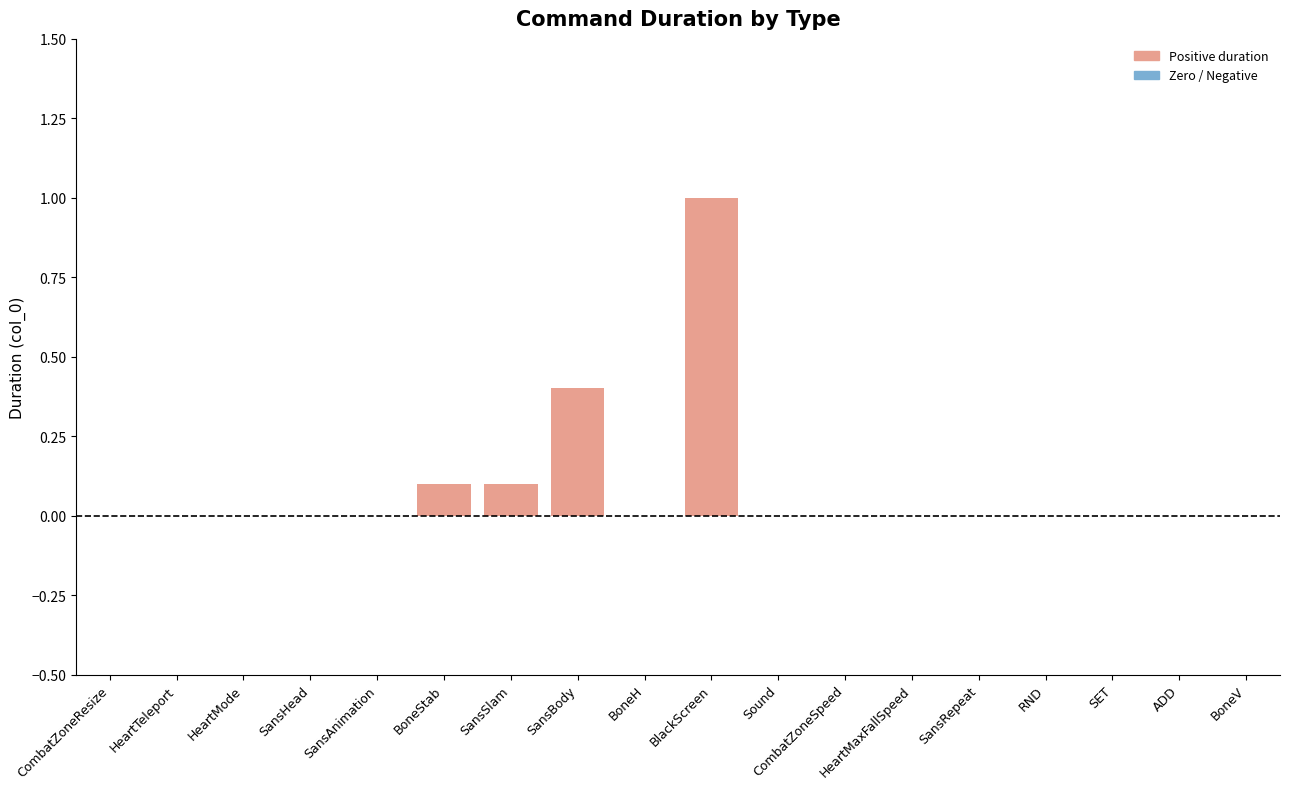

What is the change in value from BoneStab to SansBody?

+0.3